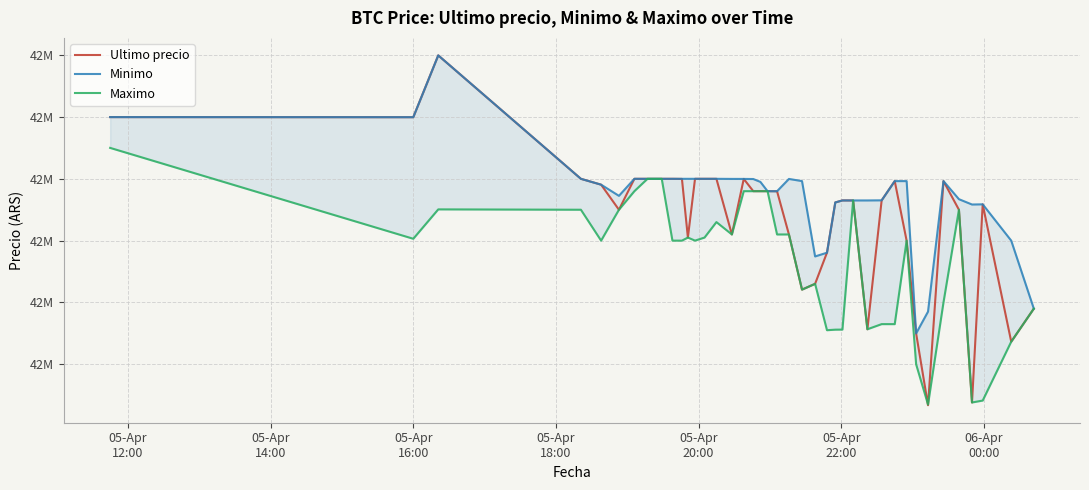

What is the highest value of the Ultimo precio series?

42799603